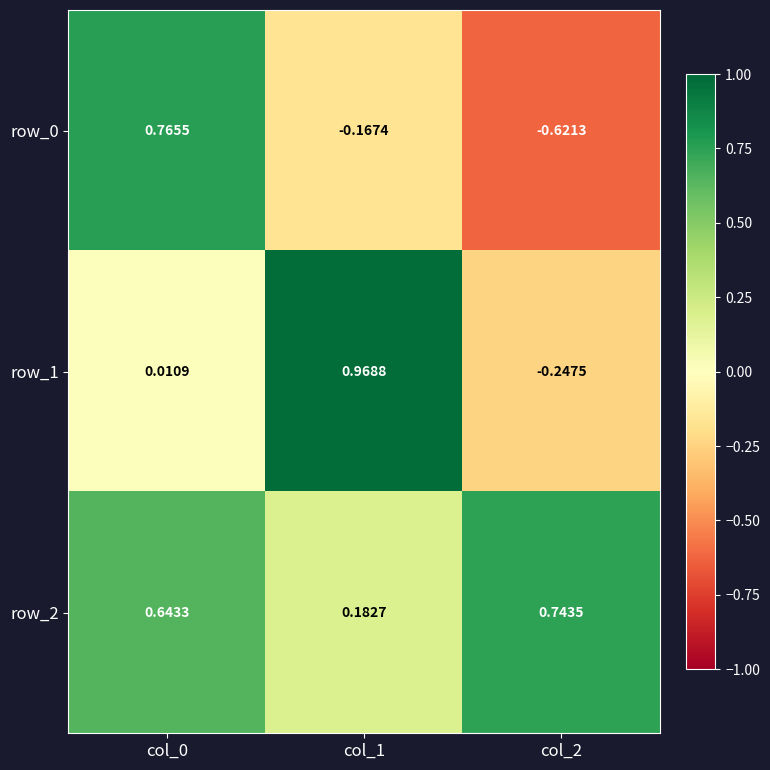

How many values in the row_1 series are below 0?

1